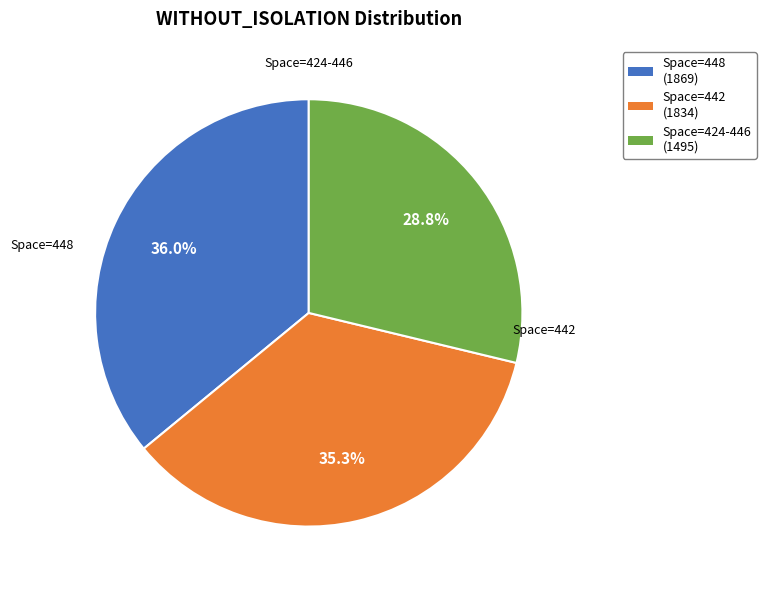

What is the ratio of the value at Space=424-446 to the value at Space=442?

0.8